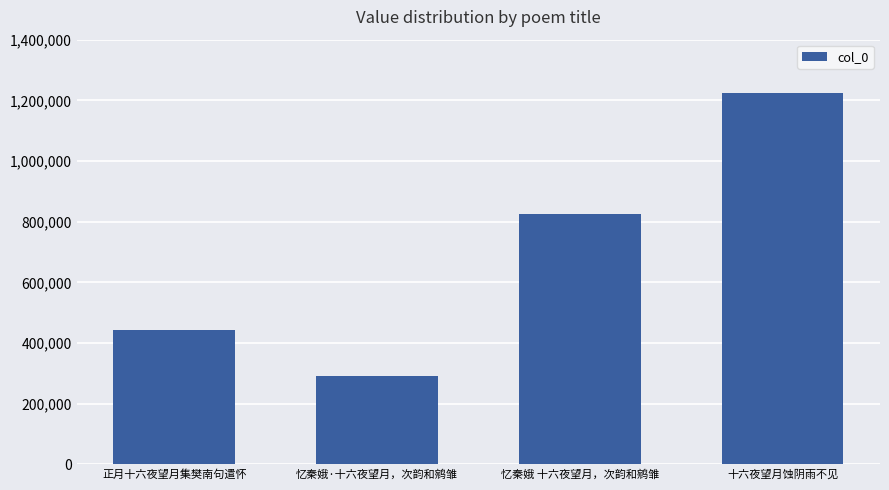

Does the chart contain any negative values?

No